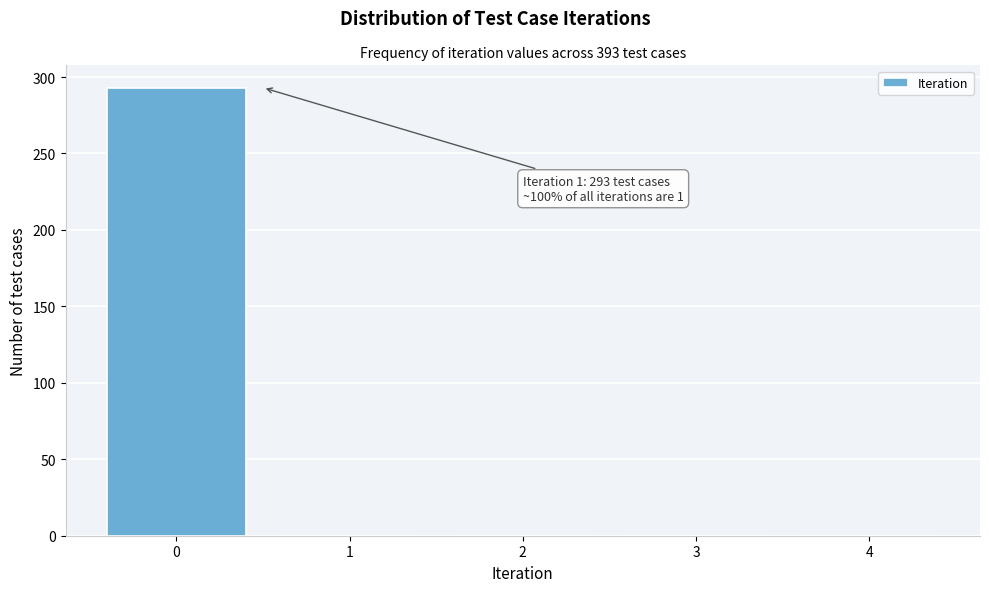

Reading left to right, list all the values displayed in this chart.

0=293	1=0	2=0	3=0	4=0